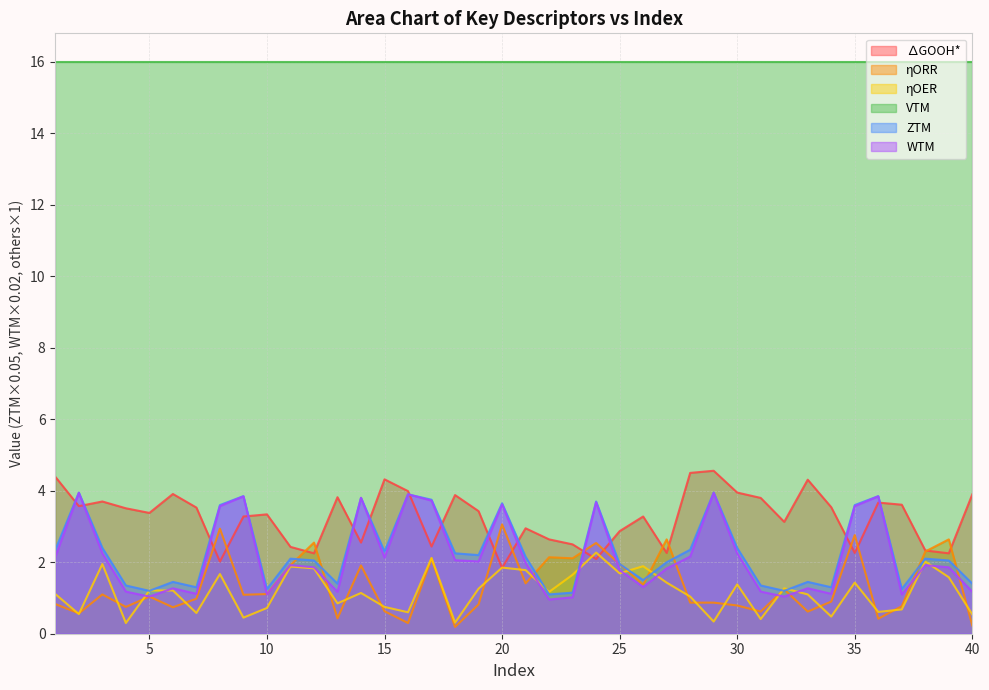

Where is ∆GOOH* nearest to the value 3?

21